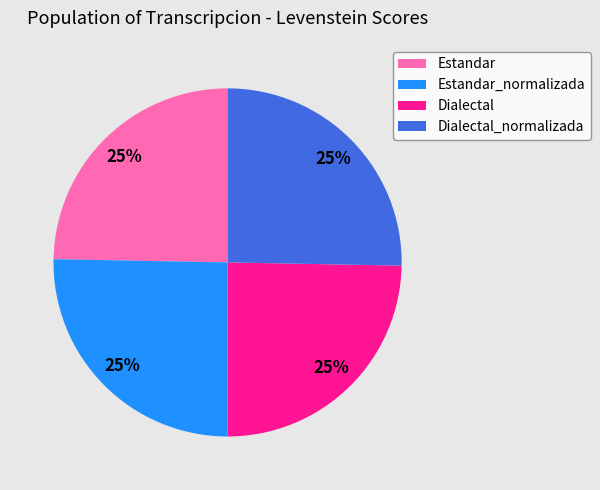

How many slices are in this pie chart?

4